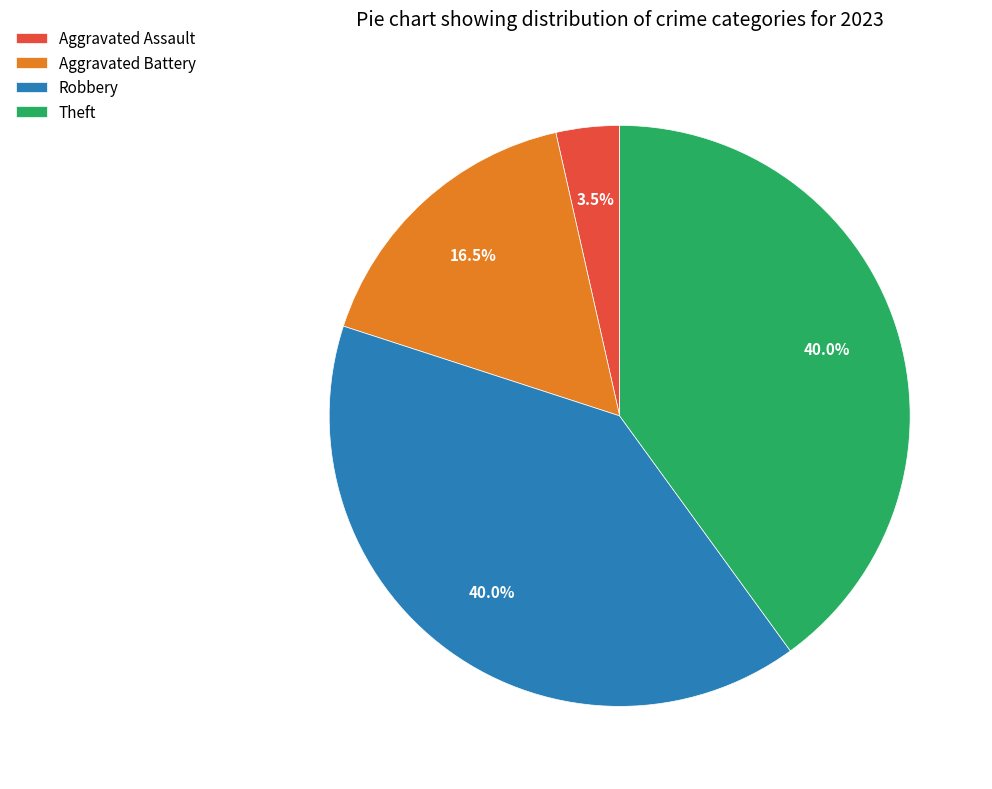

What percentage do Theft and Aggravated Battery together represent?

56.5%